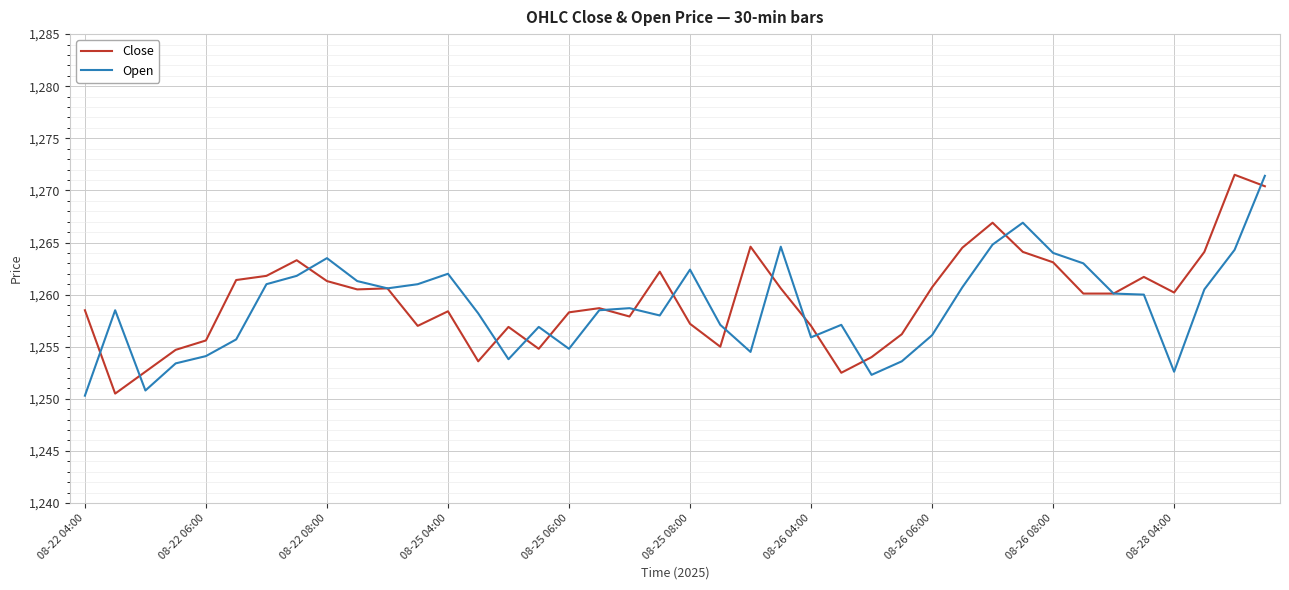

What is the highest value of the Close series?

1271.5